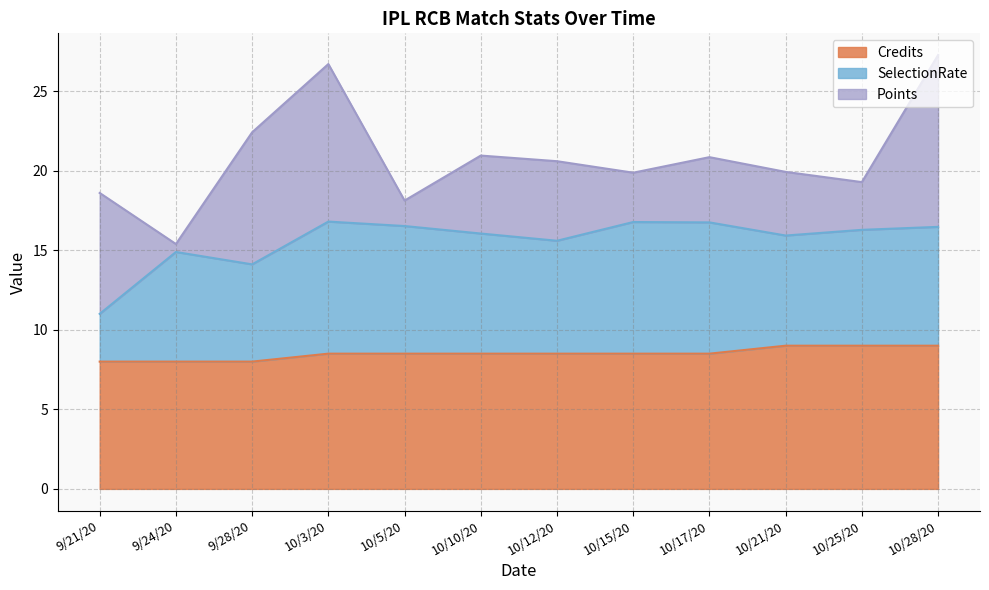

True or false: SelectionRate and Credits cross at least once.

False